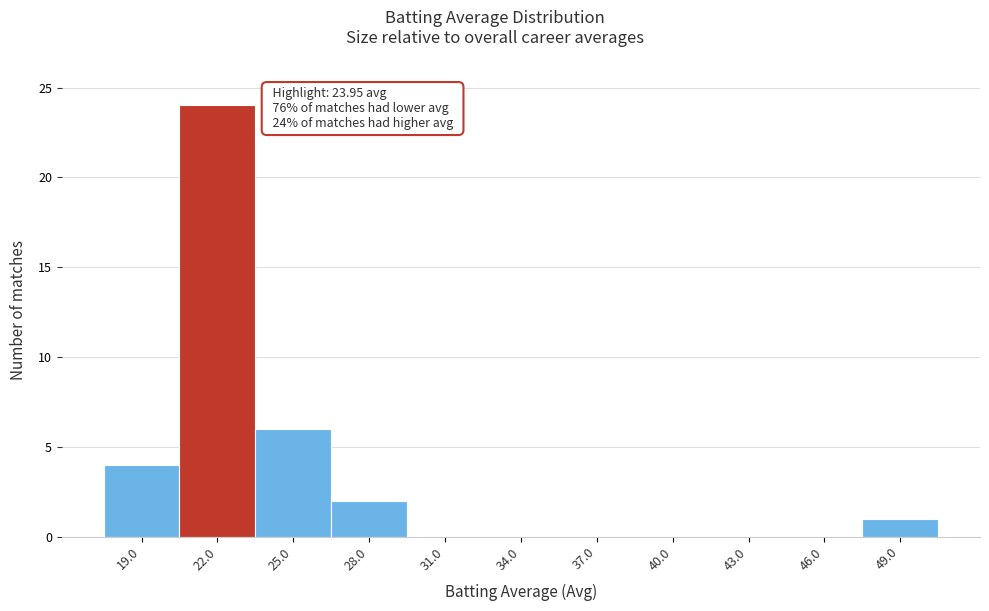

Reading right to left, transcribe all the data shown in this chart.

49.0=1	46.0=0	43.0=0	40.0=0	37.0=0	34.0=0	31.0=0	28.0=2	25.0=6	22.0=24	19.0=4